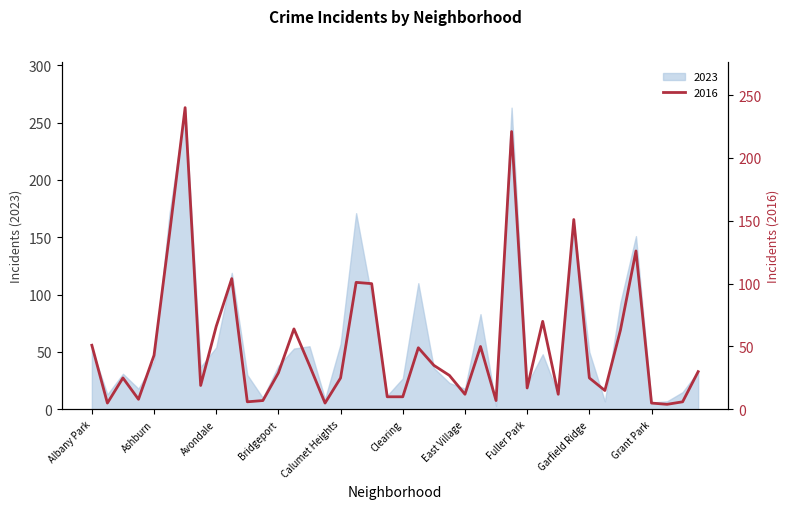

What is the ratio of the value at Grand Crossing to the value at Garfield Park?

0.8